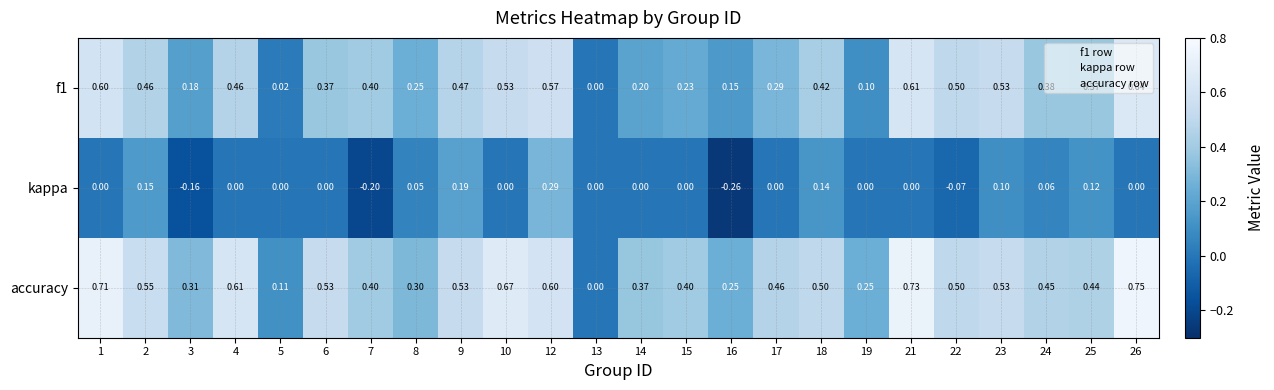

Which series has the largest total across all categories?

accuracy